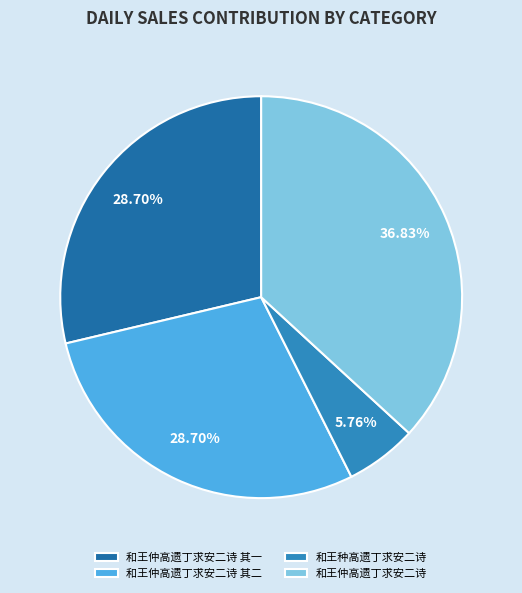

To the nearest percent, what is the difference between the largest and smallest slice percentages?

31%